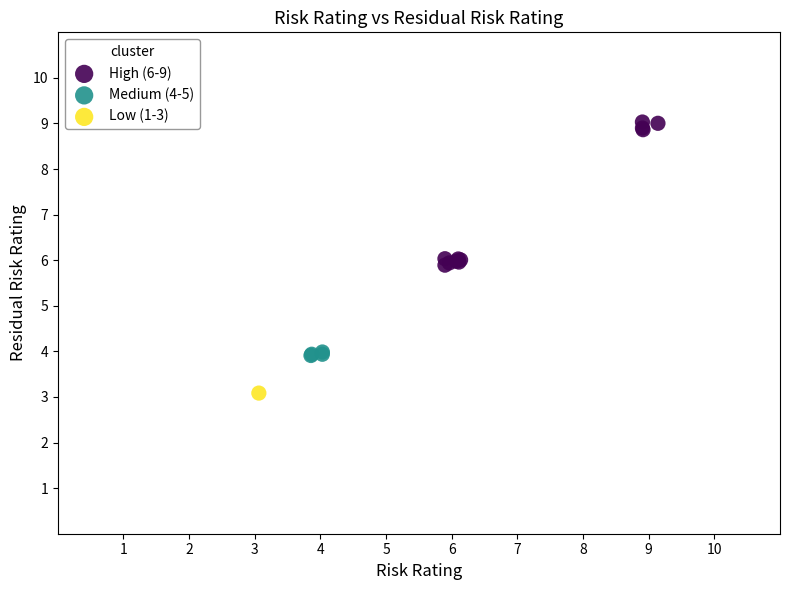

What are all the series names shown in the legend?

High (6-9), Medium (4-5), Low (1-3)